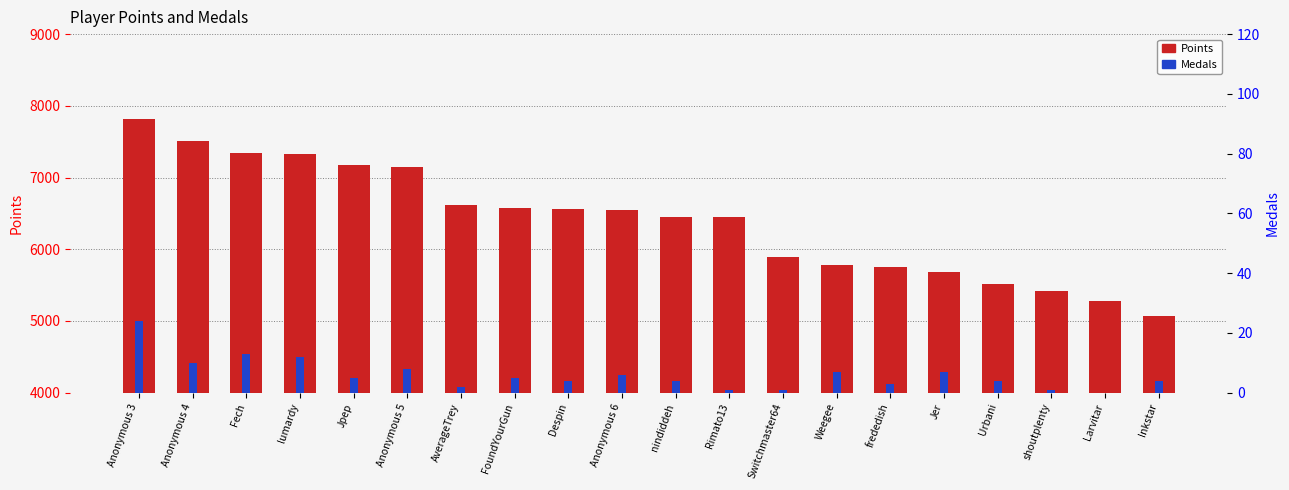

What is the approximate value of Medals at Jer?

7